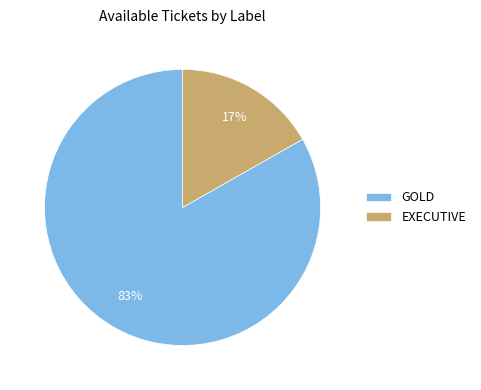

Which has a higher value, EXECUTIVE or GOLD?

GOLD